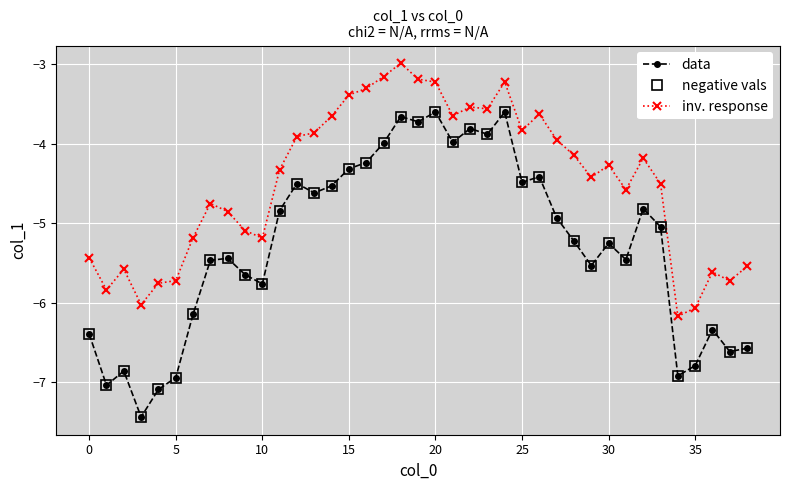

Does the chart have visible grid lines?

Yes